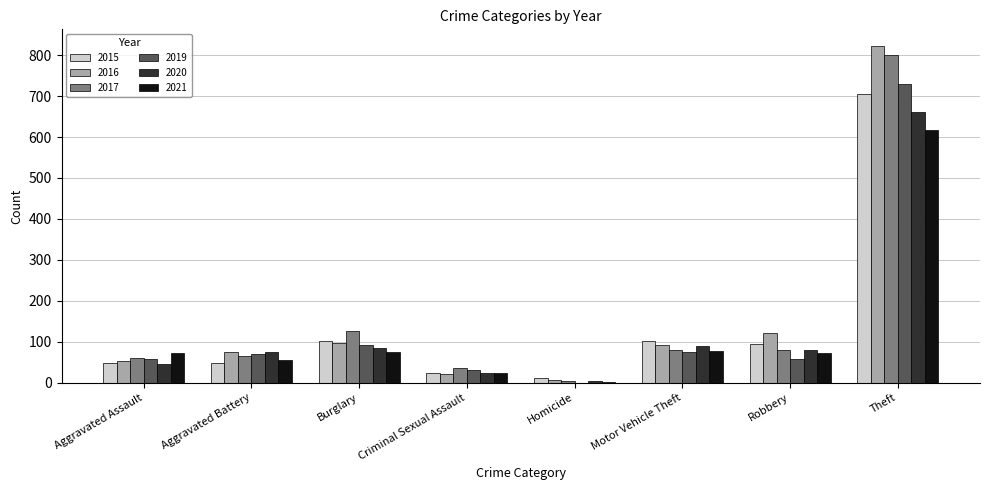

How many groups of bars are there?

8